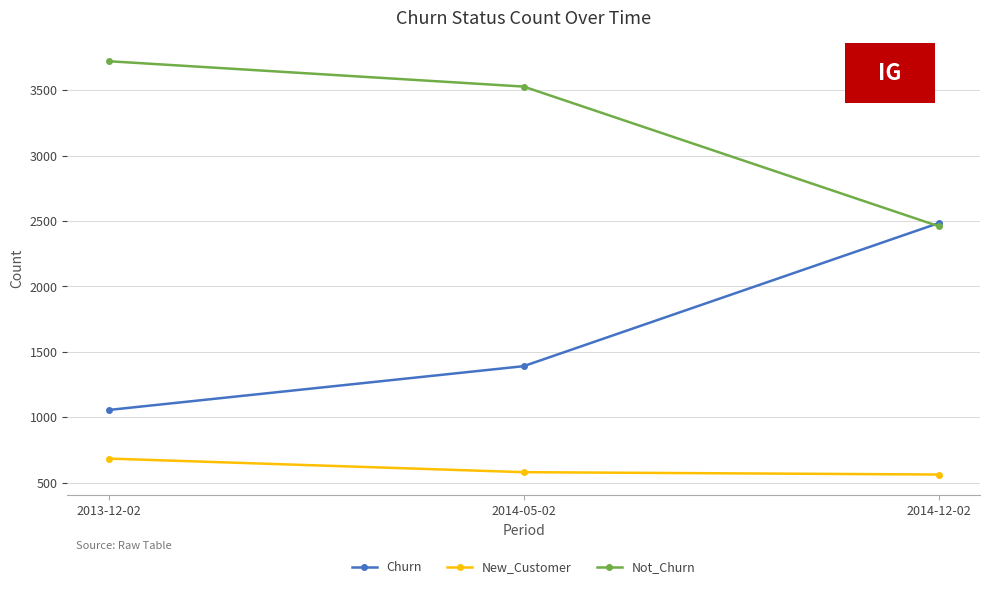

Which series has the largest total across all categories?

Not_Churn